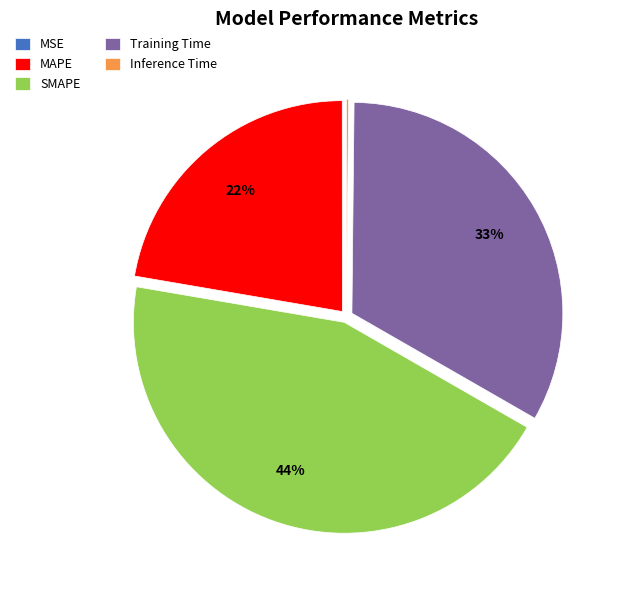

To the nearest percent, what portion does SMAPE represent?

44%